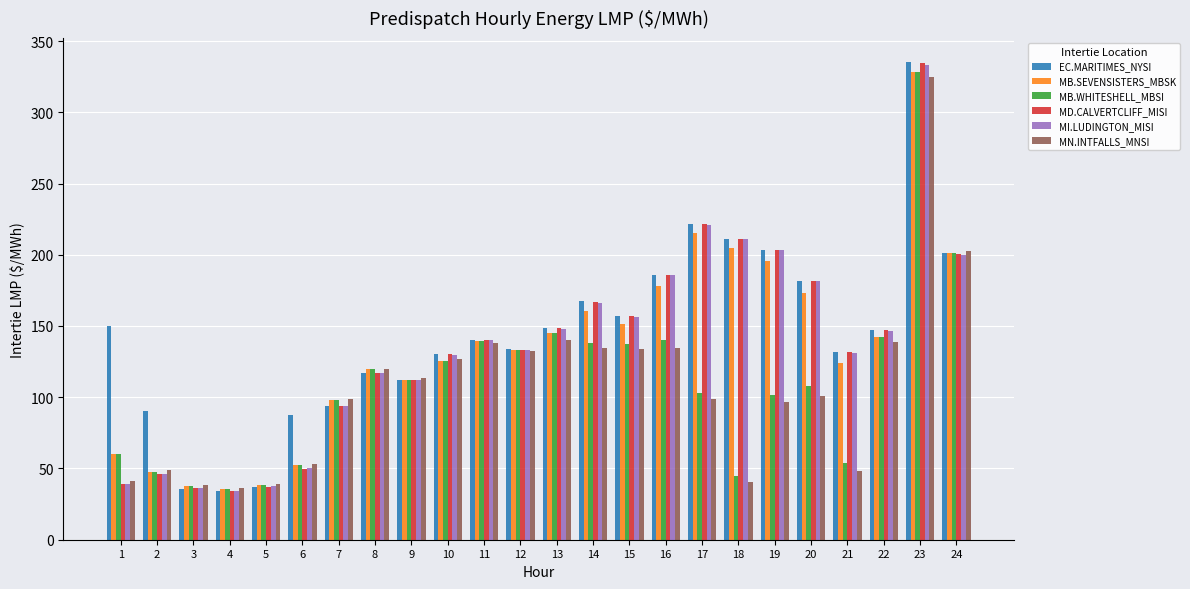

How many bars are there in each group?

6